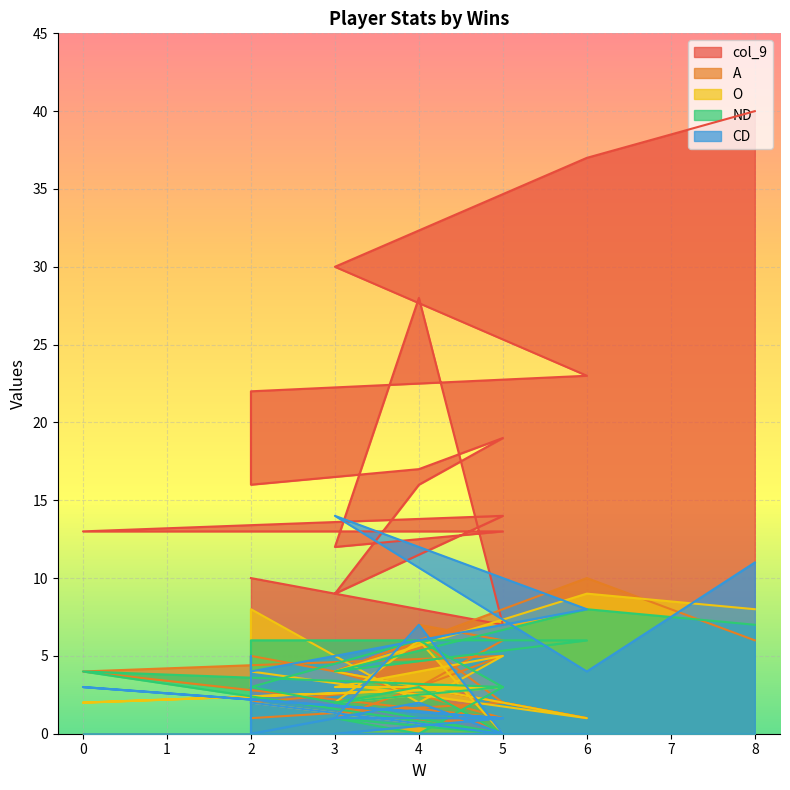

What is the difference between the highest and lowest values at 8?

34